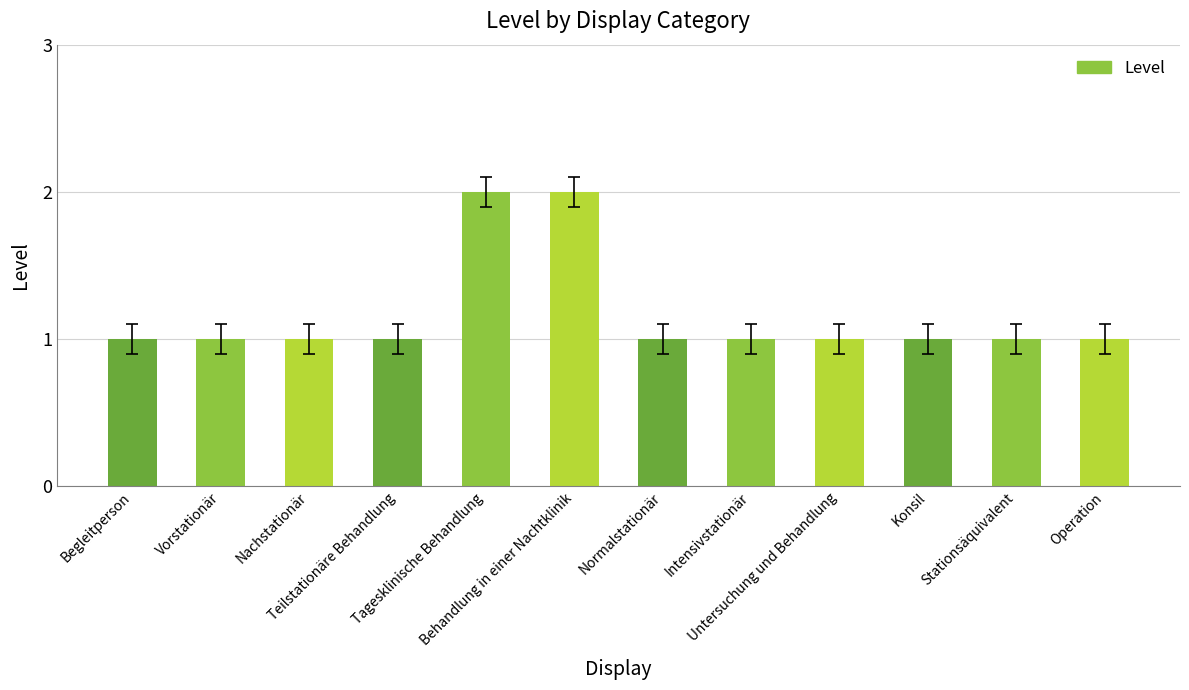

What is the difference between the second highest and minimum values?

1